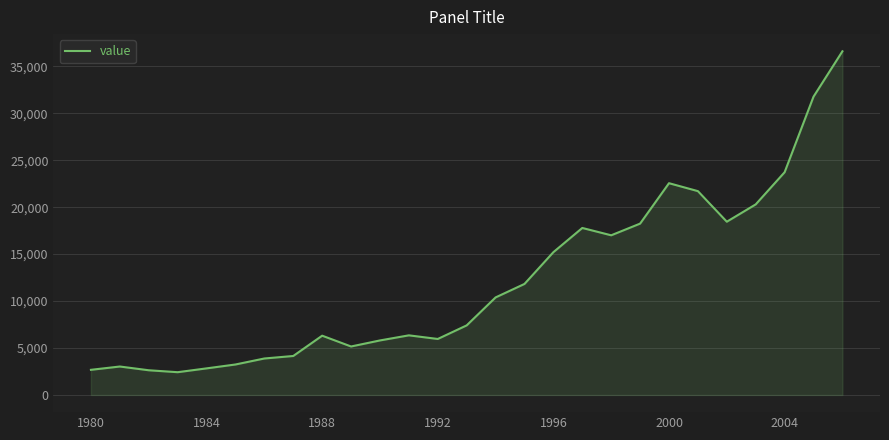

What is the minimum value shown in the chart?

2424